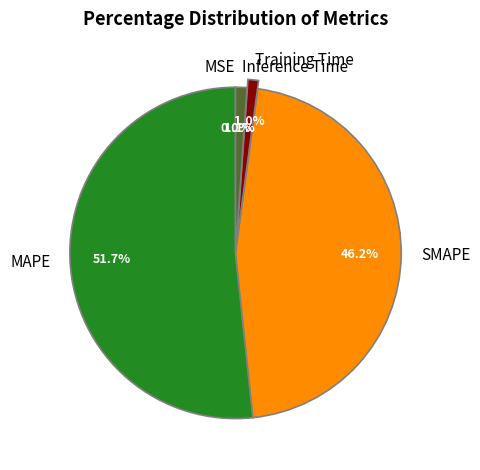

Which slice is the largest?

MAPE